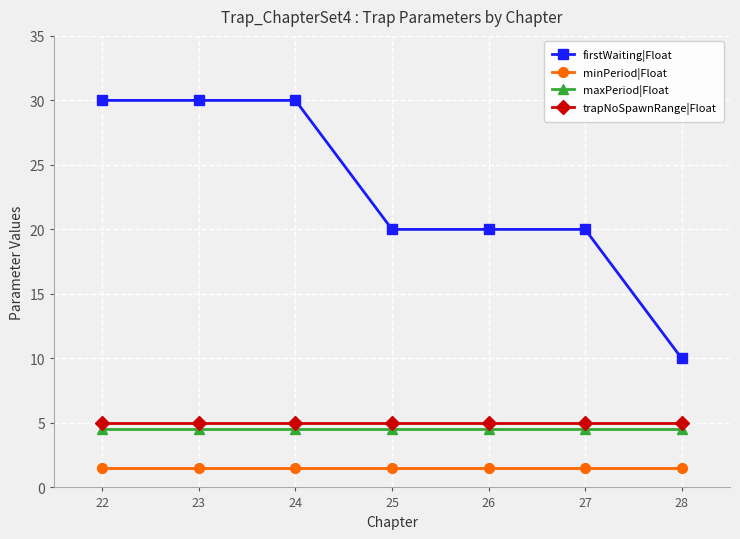

What is the total value across all series at 27?

31.0